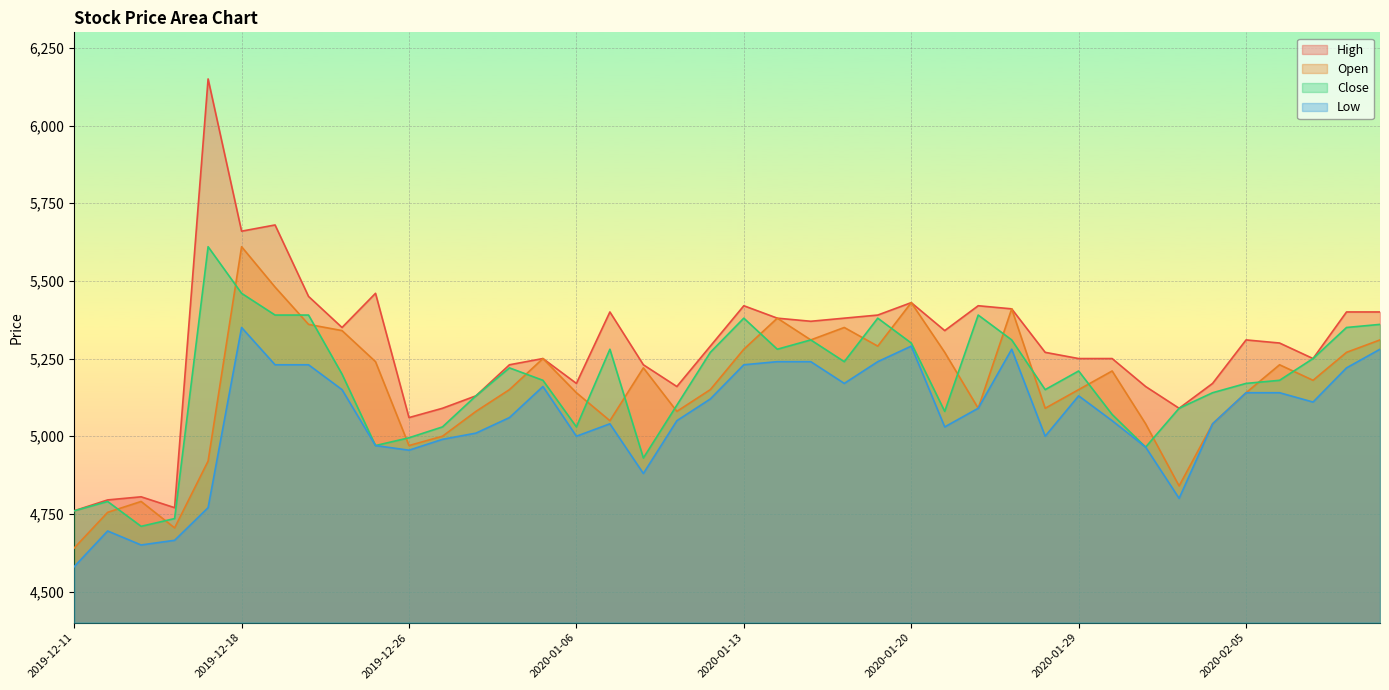

How many data points in High are less than 5300?

20